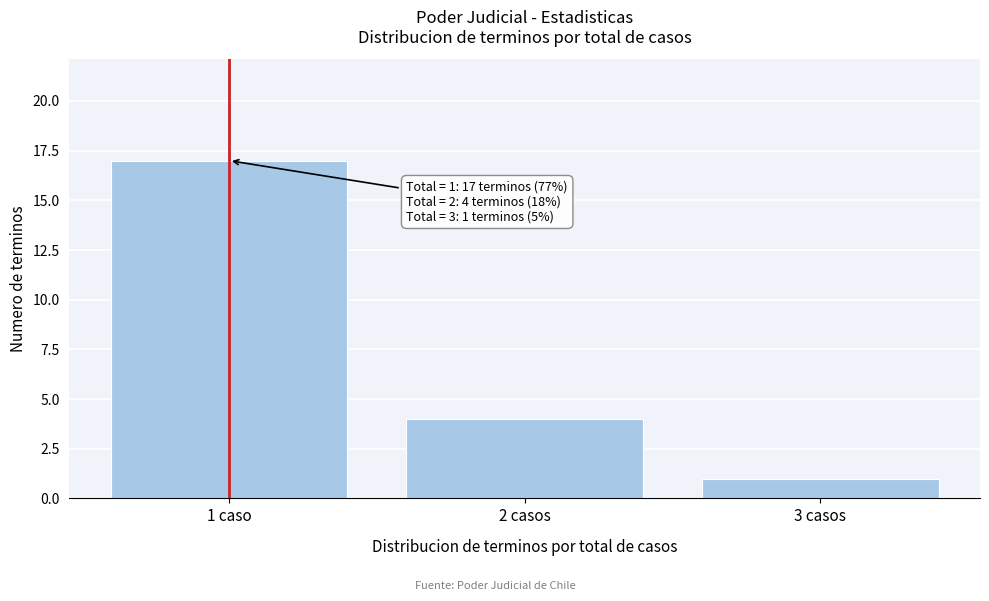

Reading left to right, what are all the values shown in this chart?

17	4	1